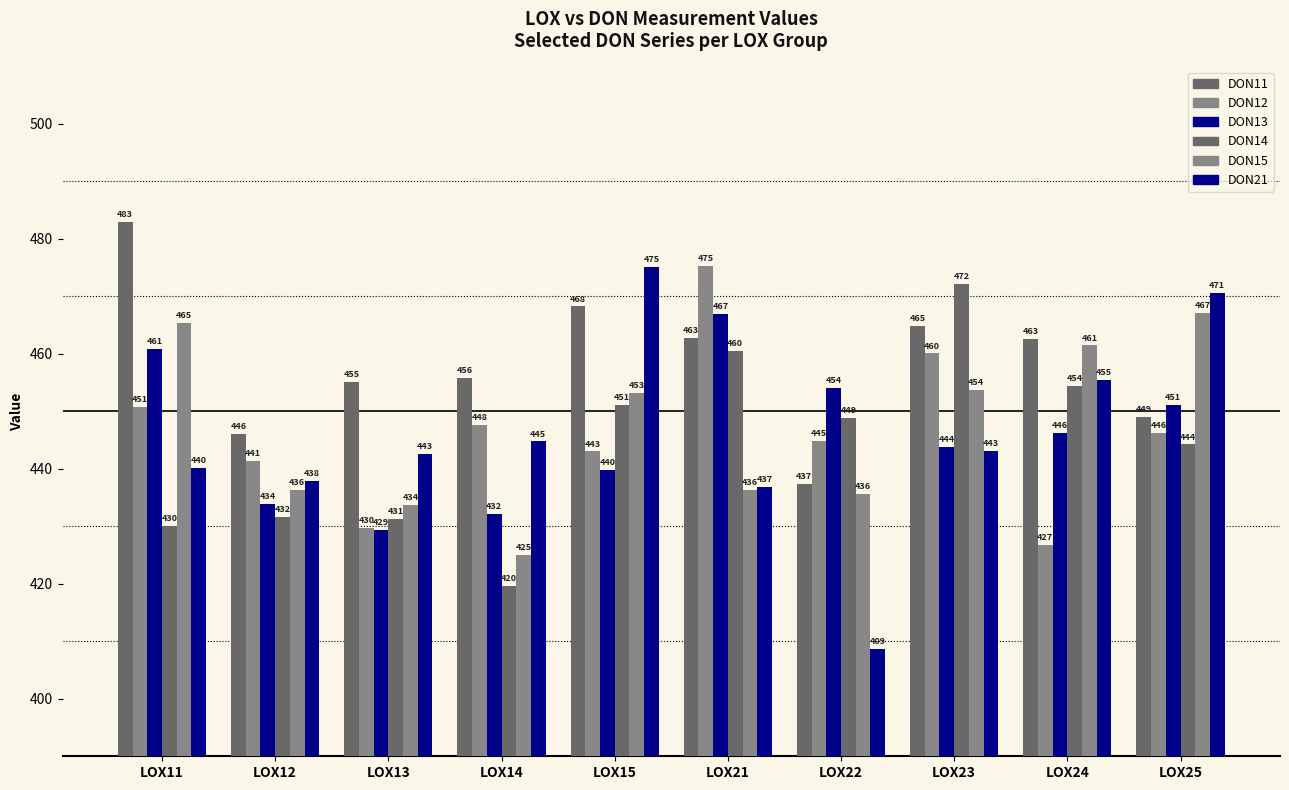

What is the difference between the maximum and minimum values in the DON21 series?

66.4